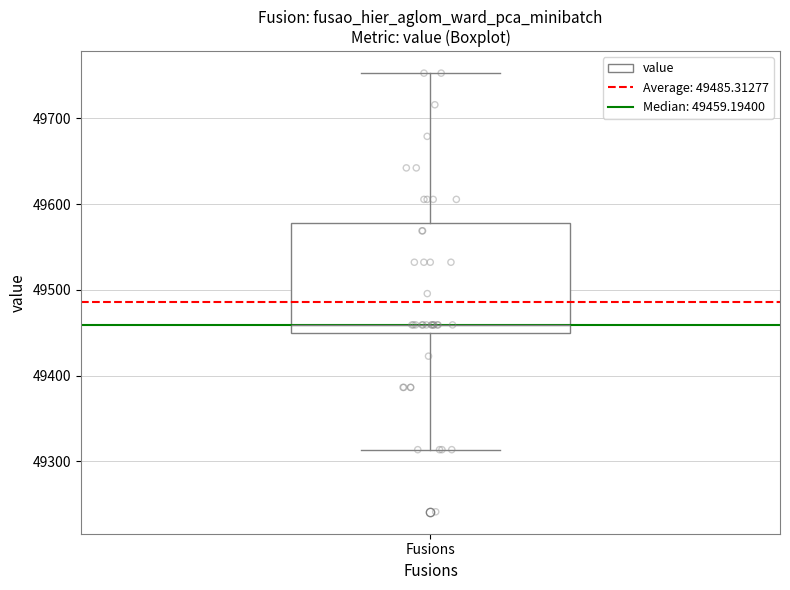

Transcribe this box plot: give where the median line is, the range the box spans, and where the two whiskers end, as read against the y-axis. The values are not printed on the chart, so give them approximately, as read against the axis.

median 49460, box 49450 to 49580, whiskers 49310 to 49750